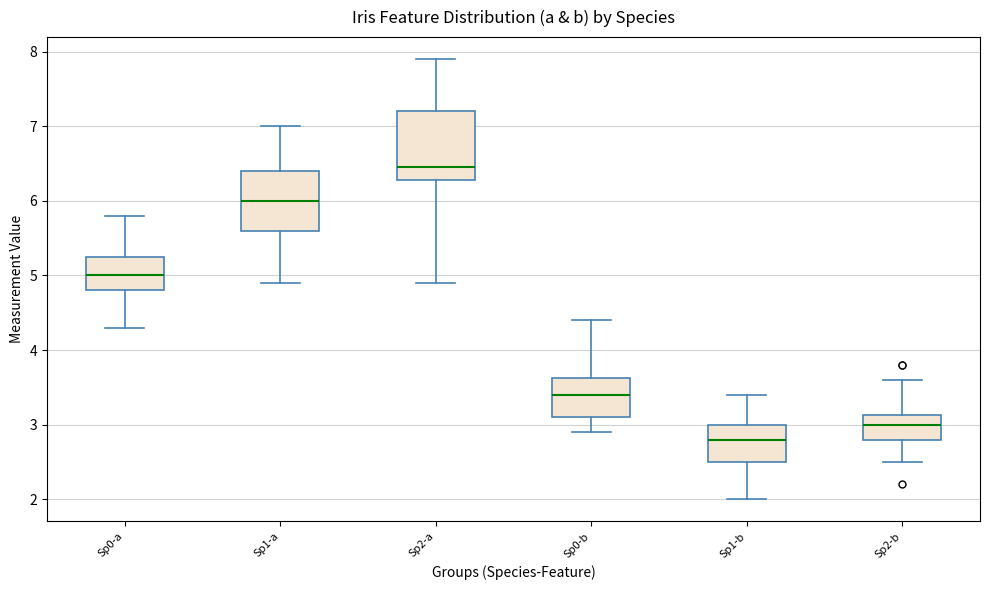

Which box's median line is the highest?

Sp2-a